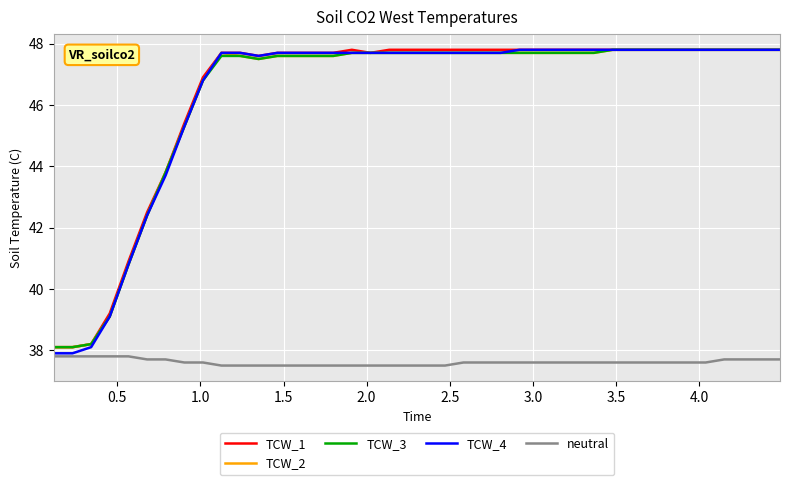

What is the difference between the maximum and minimum values in the neutral series?

0.3